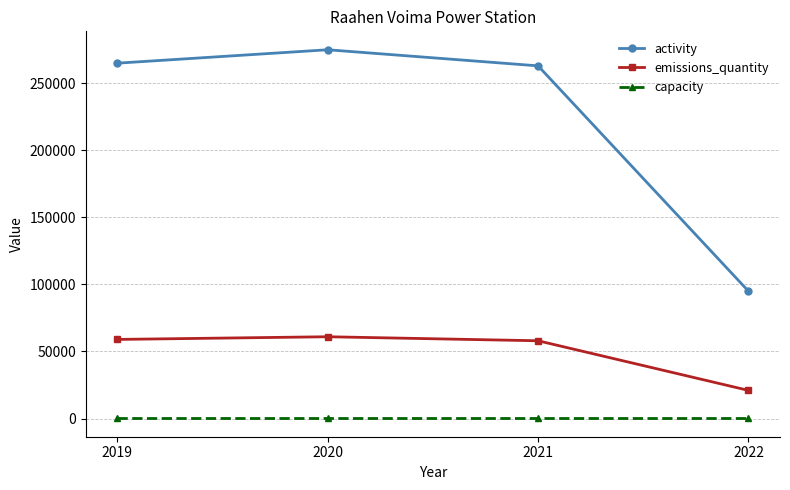

How many series are shown in this chart?

3